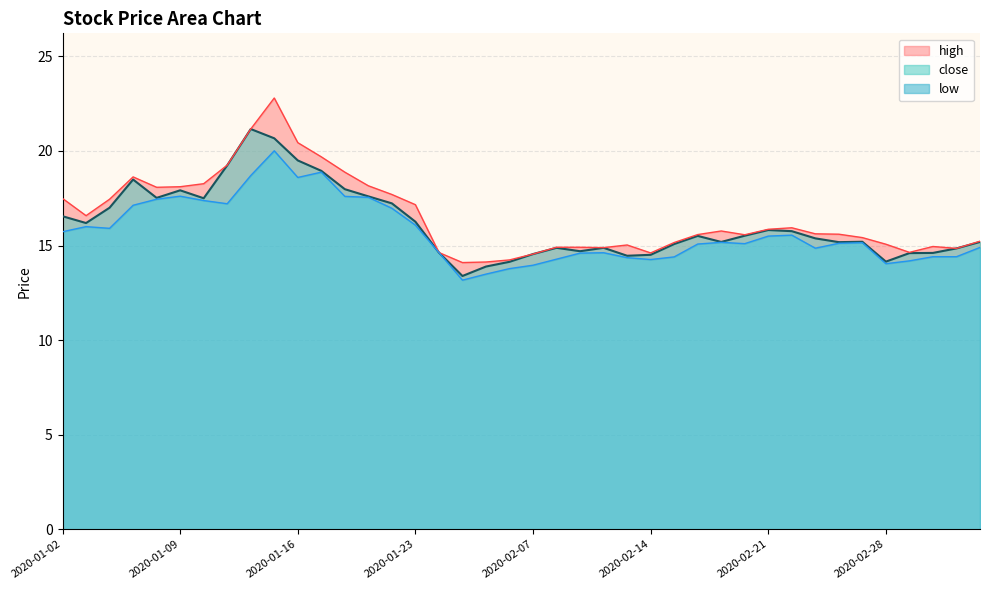

What position from the left is 2020-01-15?

10